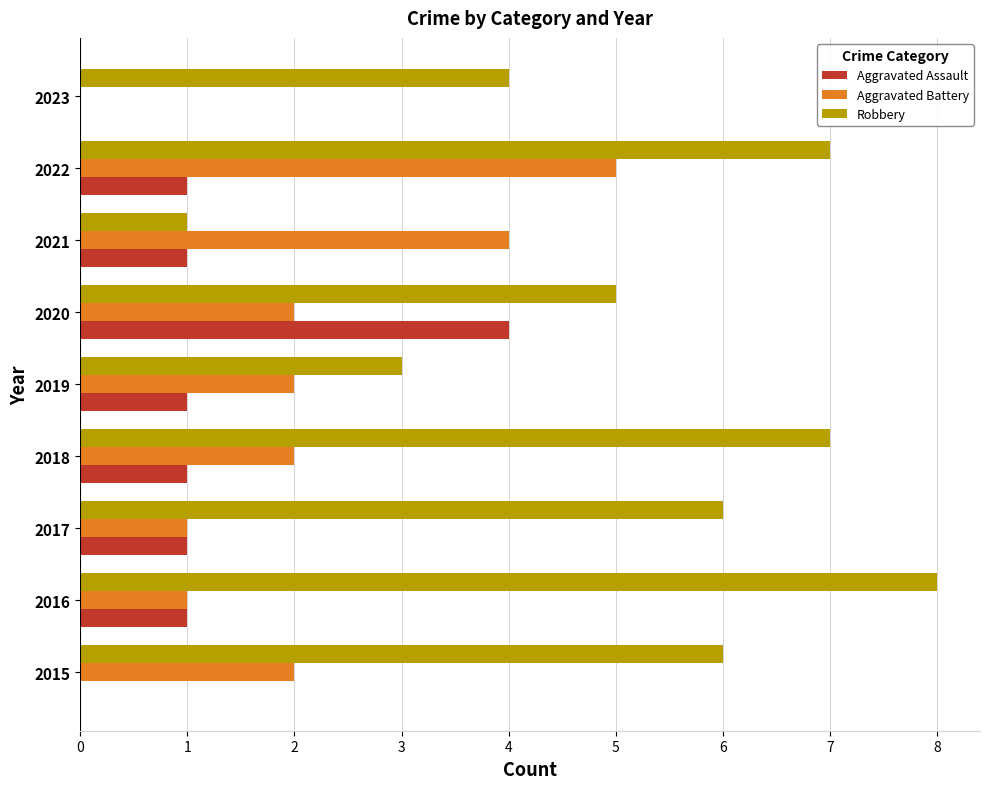

What is the total value across all series at 2015?

8